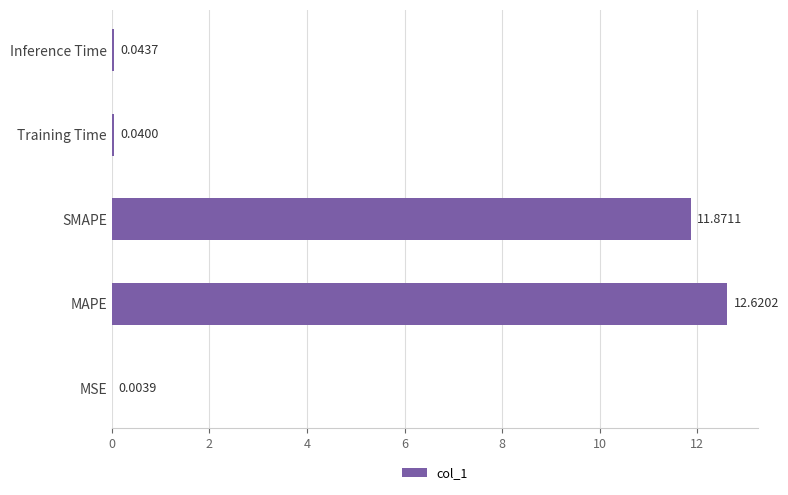

What is the greatest value displayed?

12.6